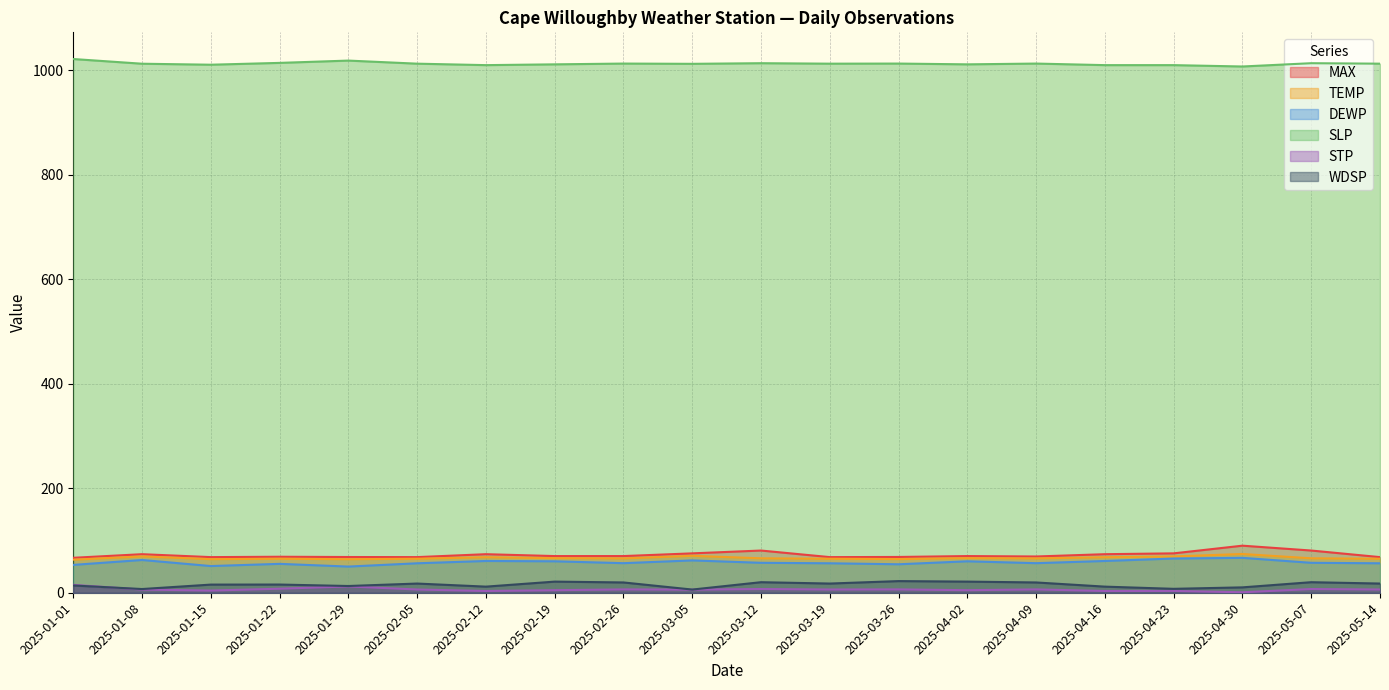

What are all the series names shown in the legend?

MAX, TEMP, DEWP, SLP, STP, WDSP